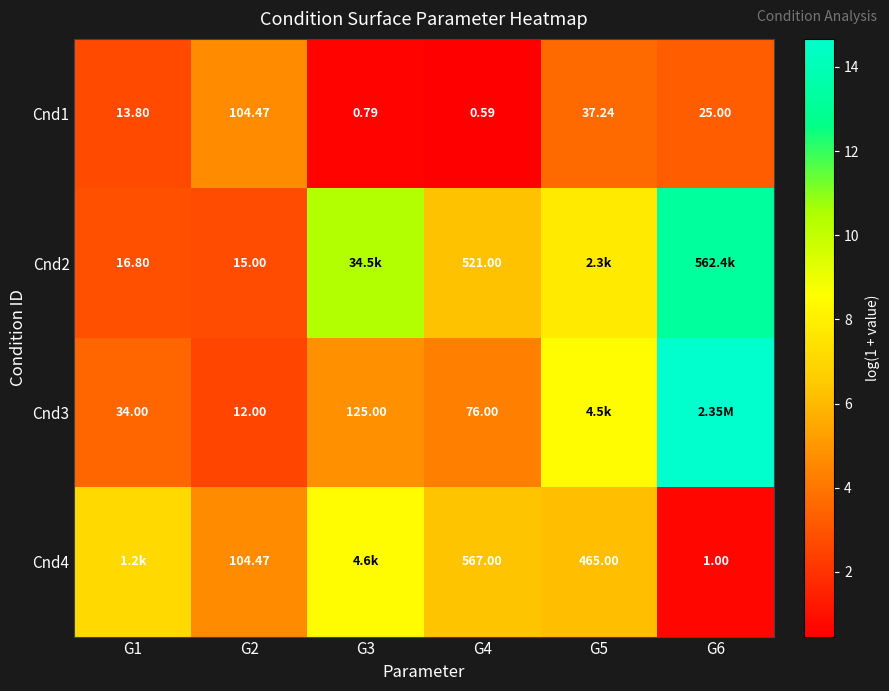

Which category has the highest value across all series?

G6